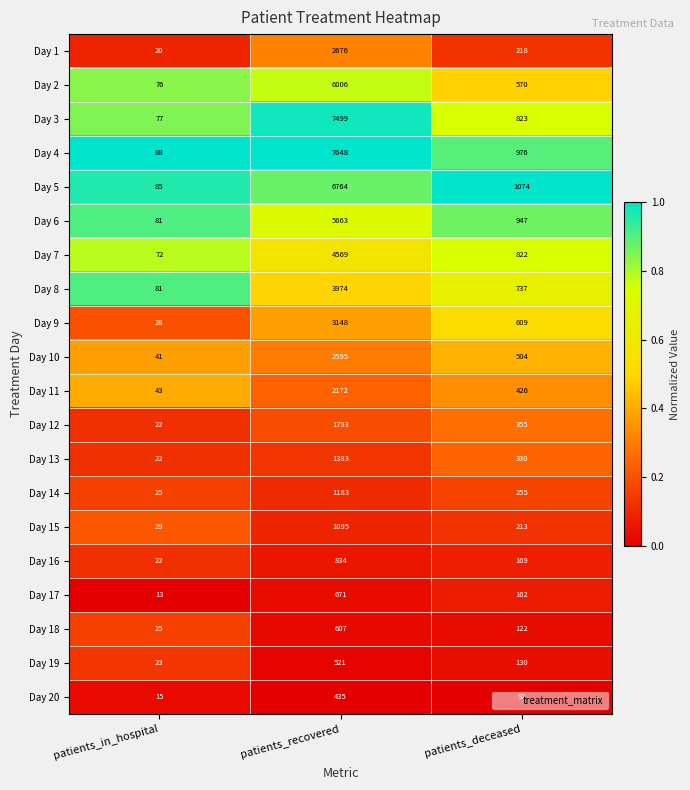

List the series in order of their peak value, lowest first.

Day 20, Day 19, Day 18, Day 17, Day 16, Day 15, Day 14, Day 13, Day 12, Day 11, Day 10, Day 1, Day 9, Day 8, Day 7, Day 6, Day 2, Day 5, Day 3, Day 4